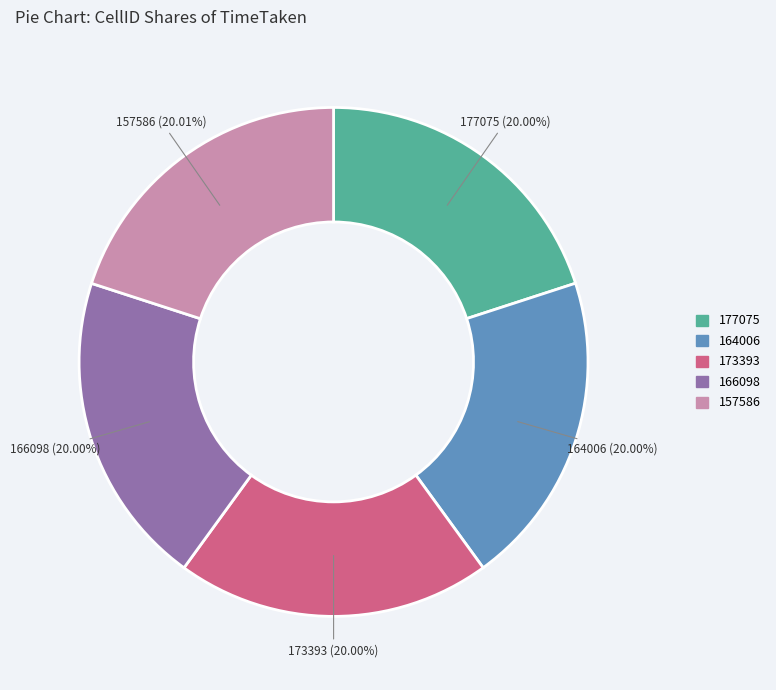

What is the ratio of the value at 166098 to the value at 177075?

1.0